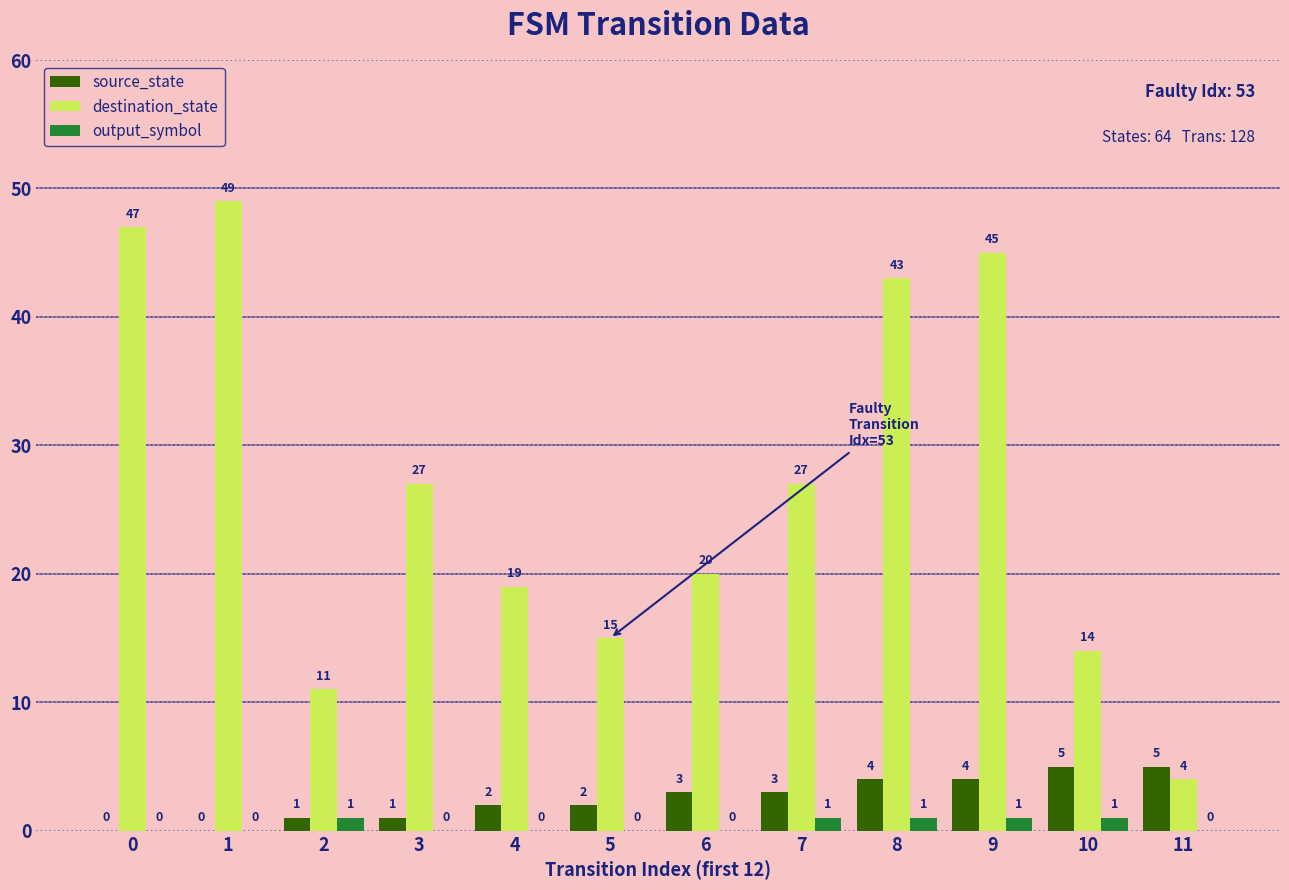

At which category is the sum across all series the highest?

9